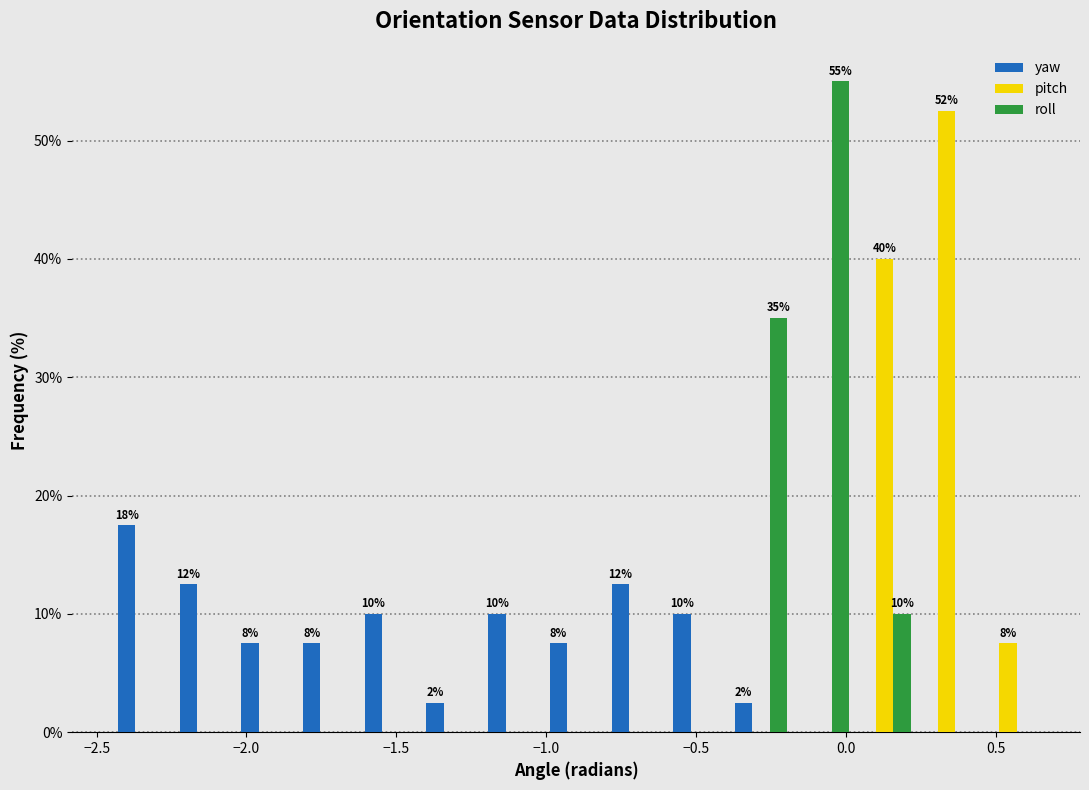

In the yaw series, which range on the x-axis has the tallest bar?

-2.45 to -2.25